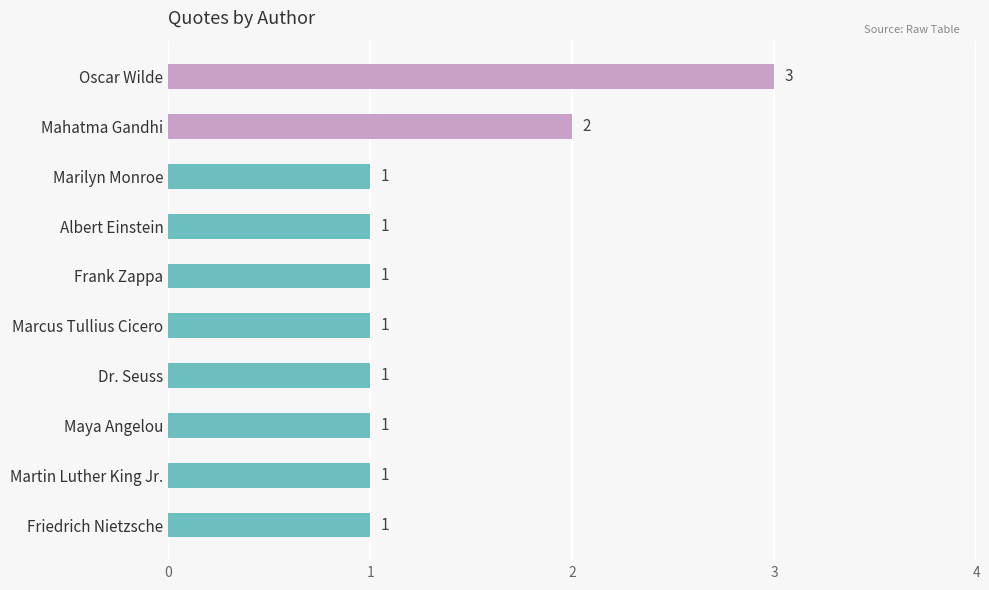

What is the label of the 4th bar from the top?

Albert Einstein